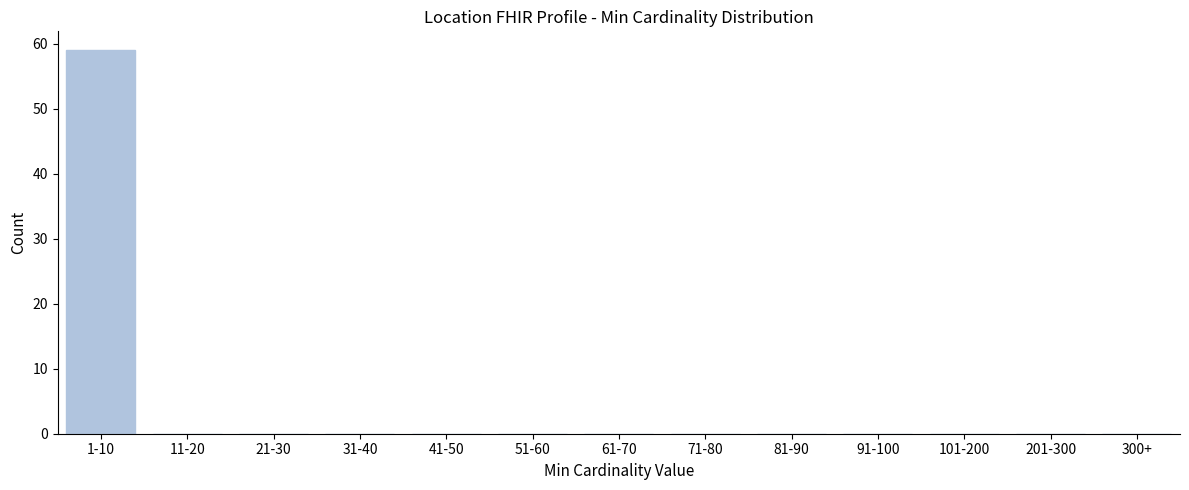

Reading left to right, transcribe all the data shown in this chart.

1-10=59	11-20=0	21-30=0	31-40=0	41-50=0	51-60=0	61-70=0	71-80=0	81-90=0	91-100=0	101-200=0	201-300=0	300+=0